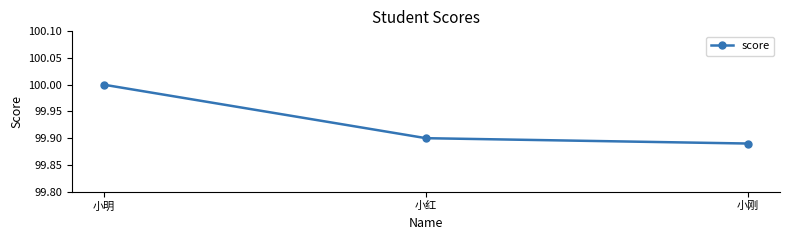

Between 小红 and 小刚, which is larger?

小红